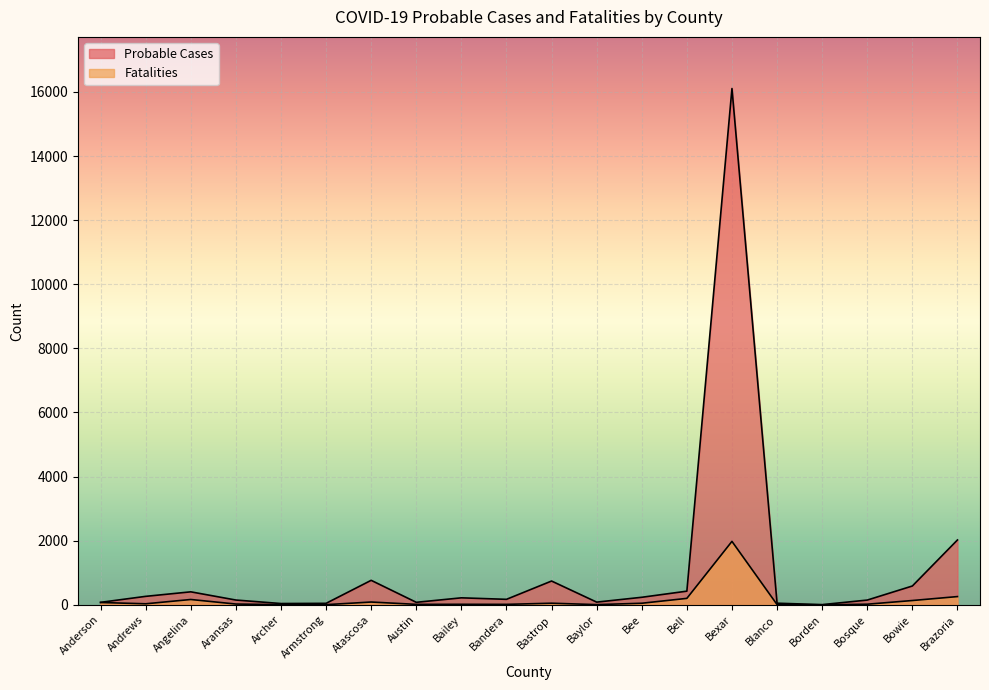

The Probable Cases series shows 2 at Borden. True or false?

False